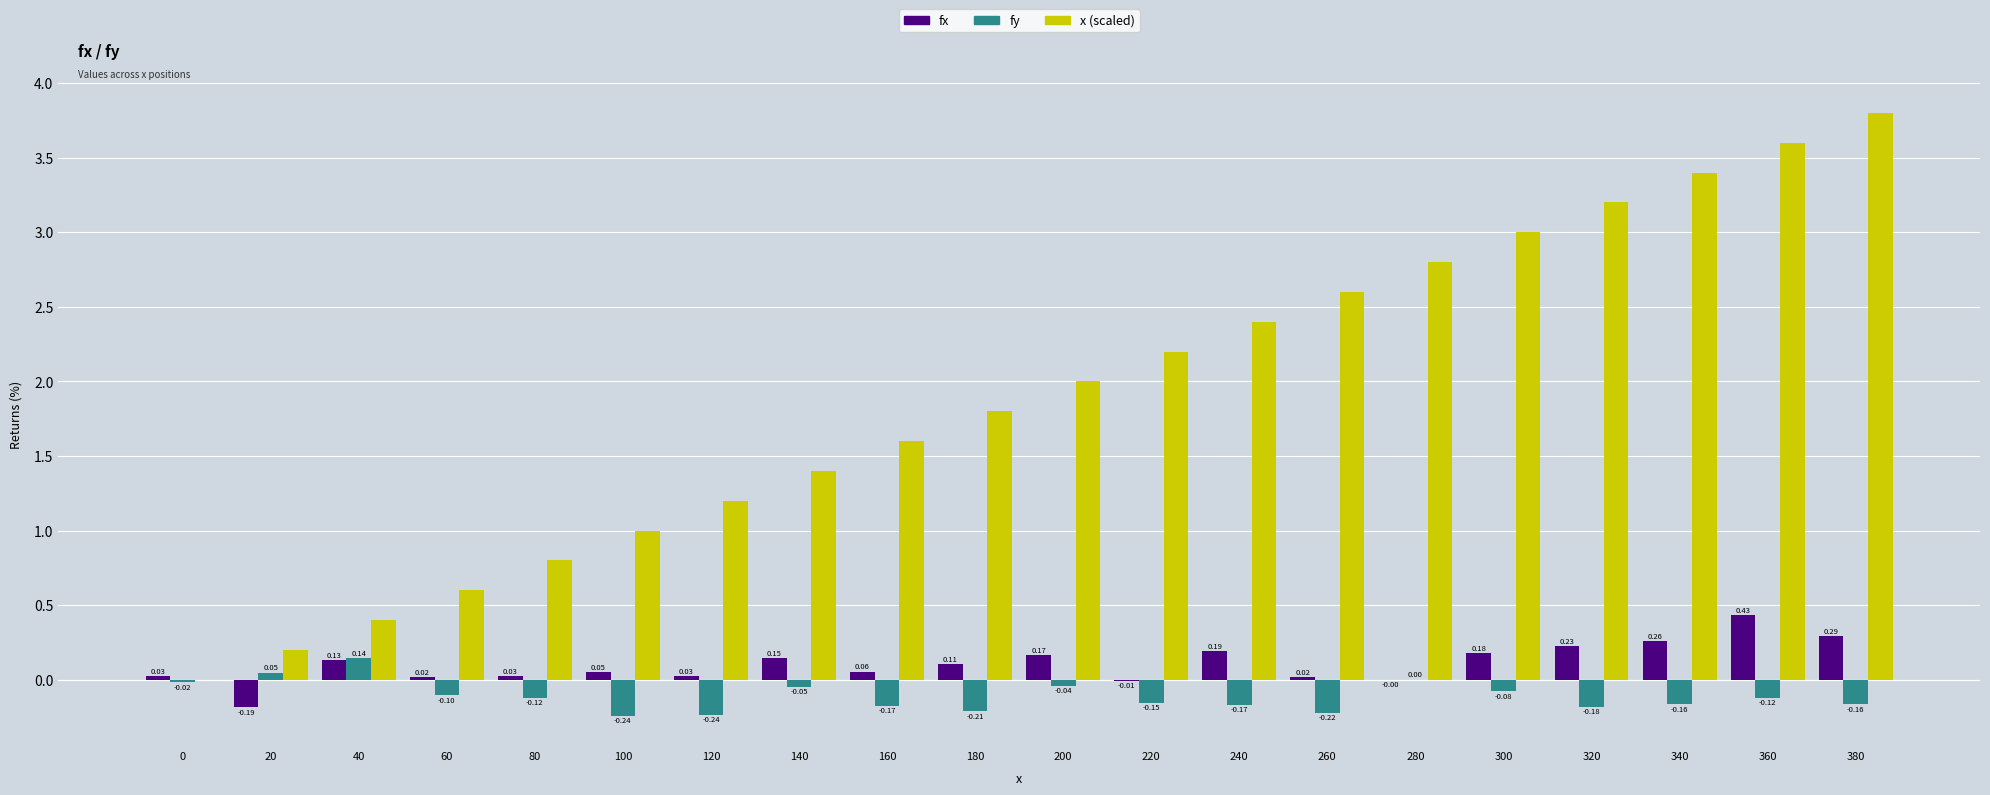

Which series has the largest total across all categories?

x (scaled)